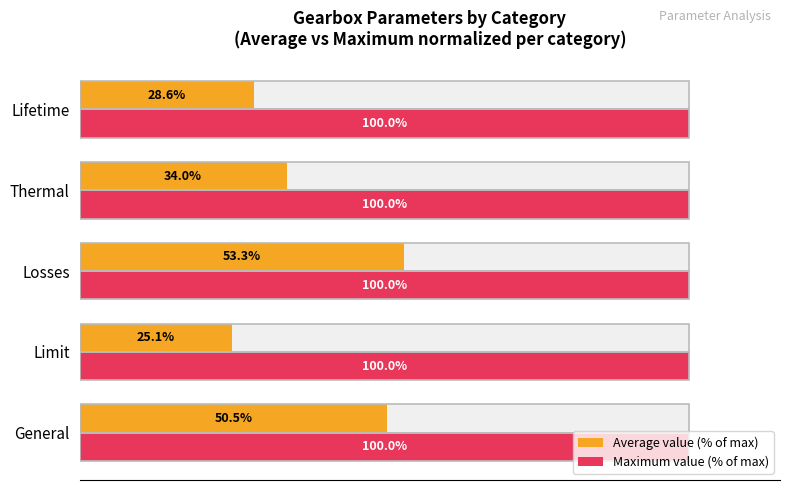

The Average value (% of max) series shows 23.0 at Thermal. True or false?

False